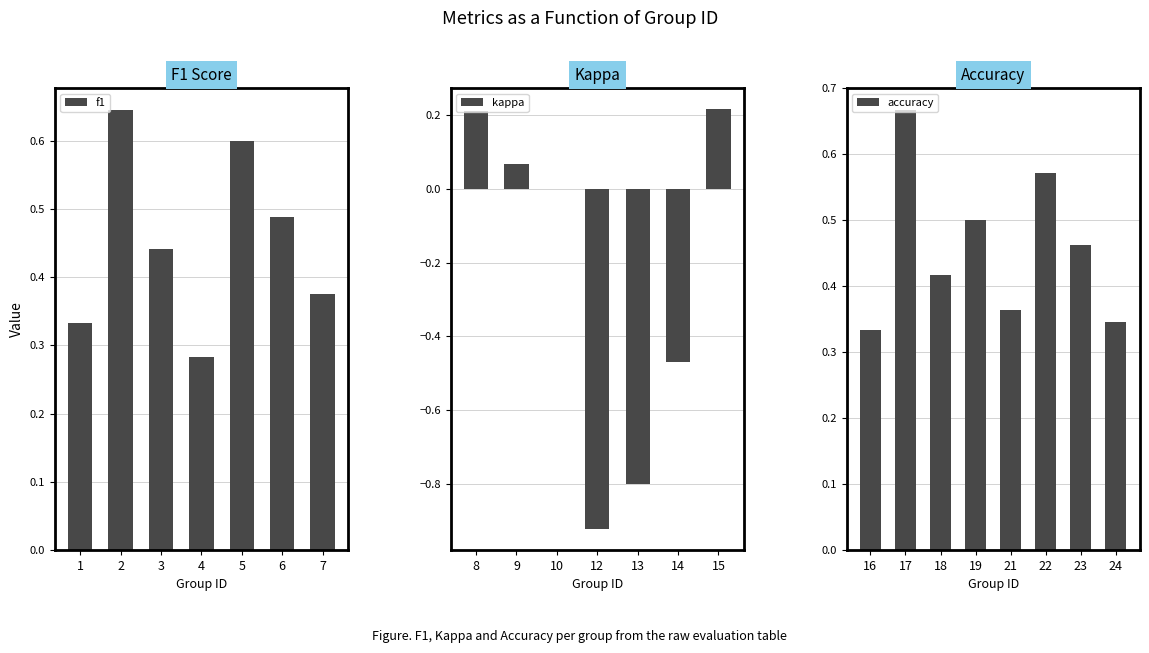

The value of f1 at 6 is 0.7. True or false?

False